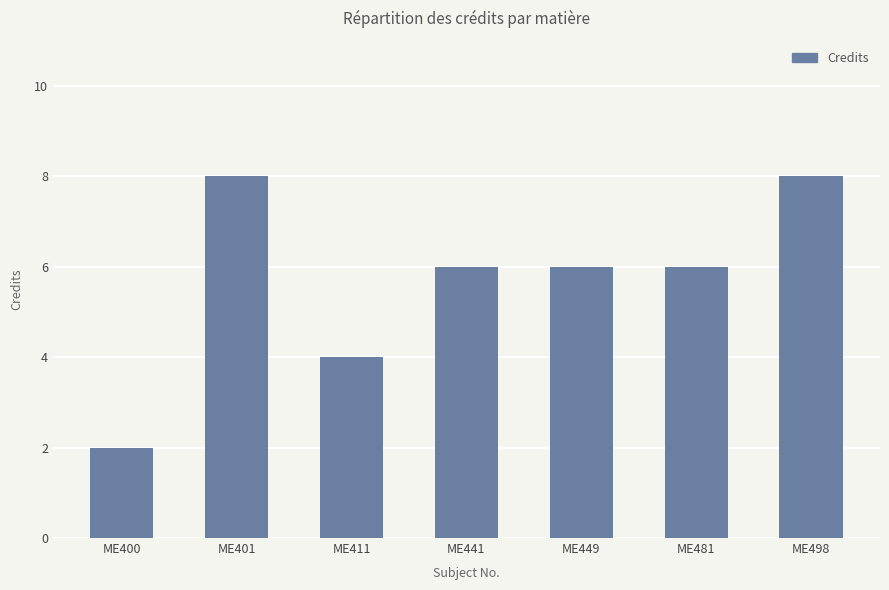

How many distinct data groups are displayed?

1